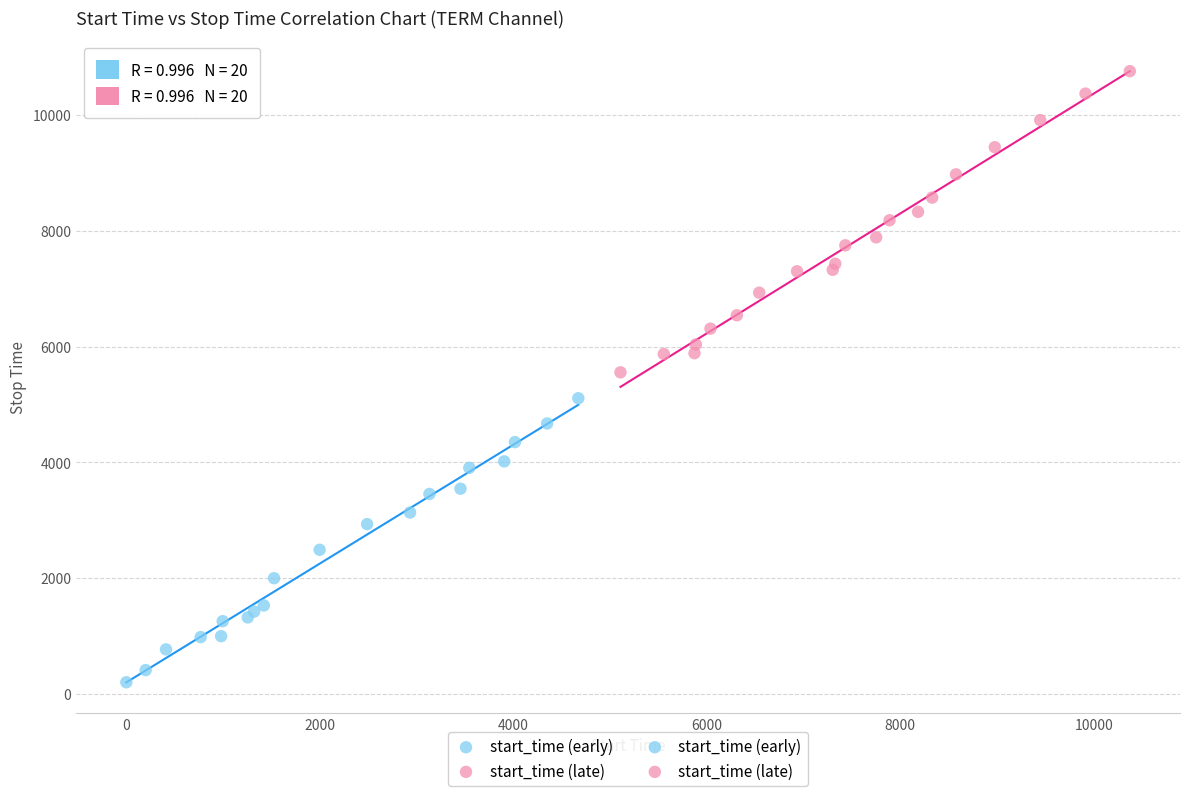

Which series reaches the maximum Y coordinate?

start_time (late)